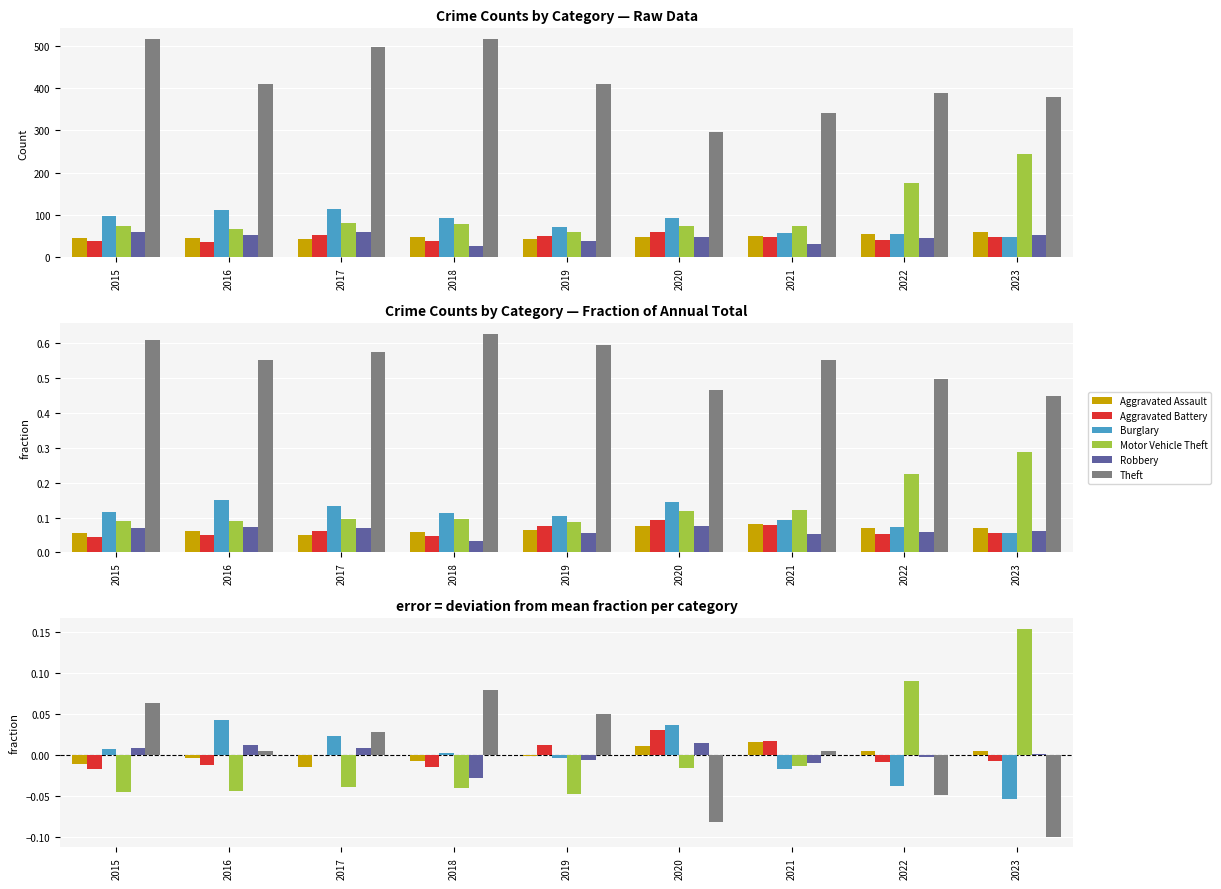

What is the smallest value displayed?

-0.1